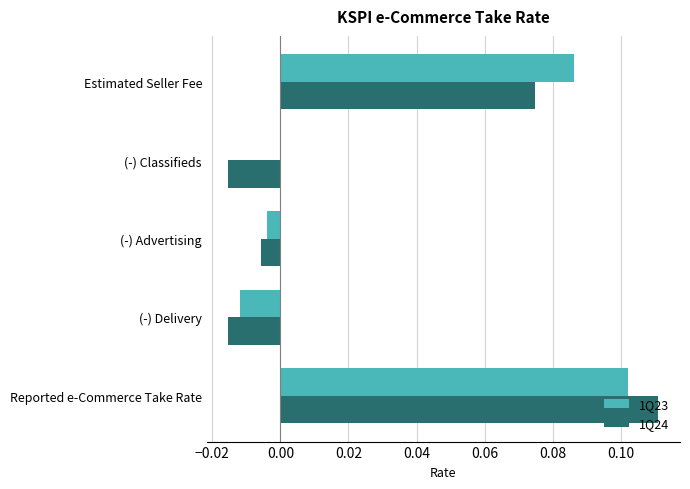

At which label does 1Q24 reach its peak?

Reported e-Commerce Take Rate